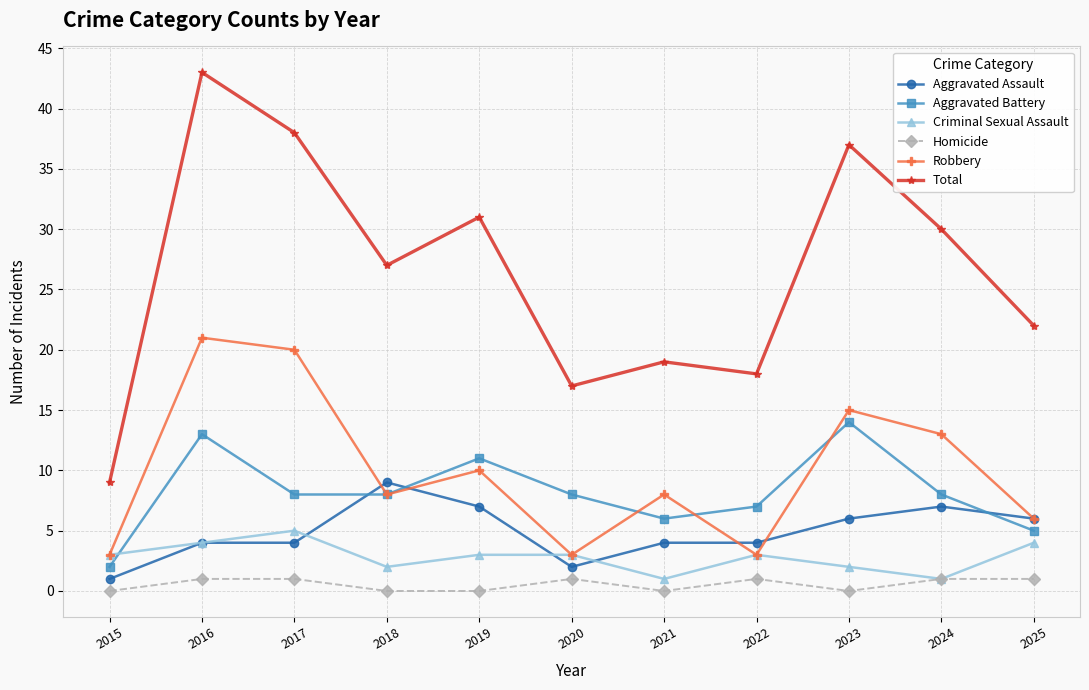

True or false: Homicide and Aggravated Battery cross at least once.

False